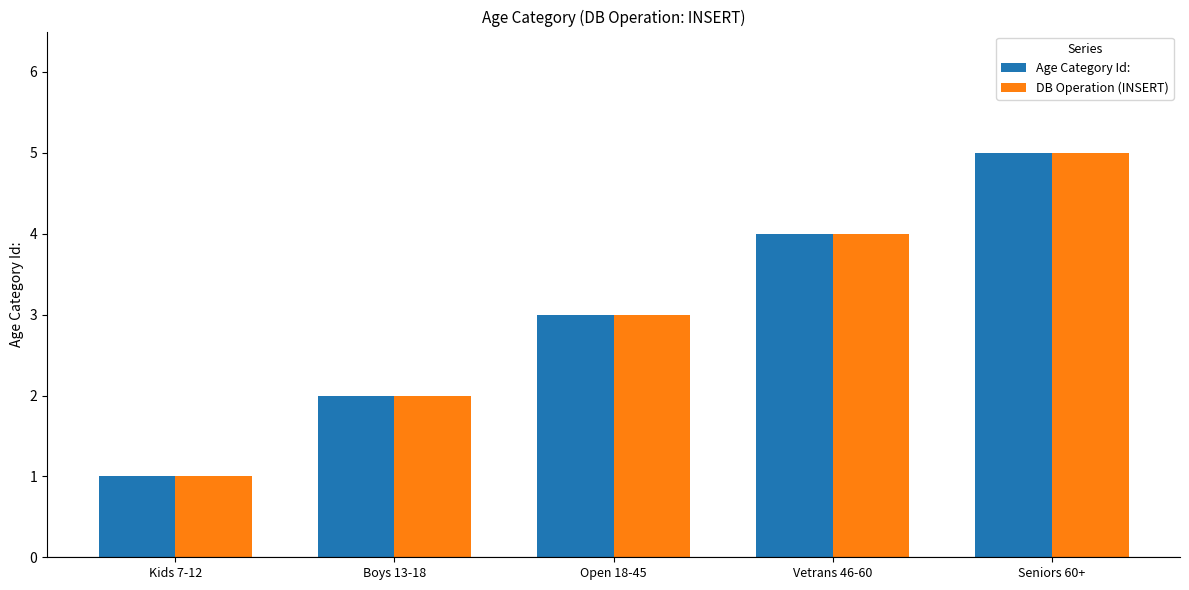

Where is Age Category Id: nearest to the value 3?

Open 18-45